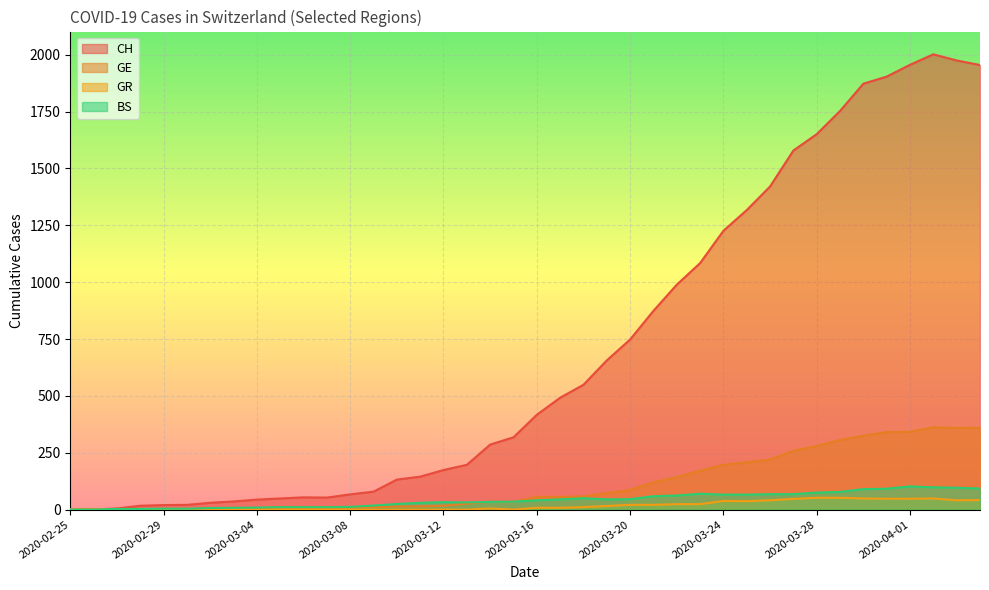

Where is BS nearest to the value 51?

2020-03-18